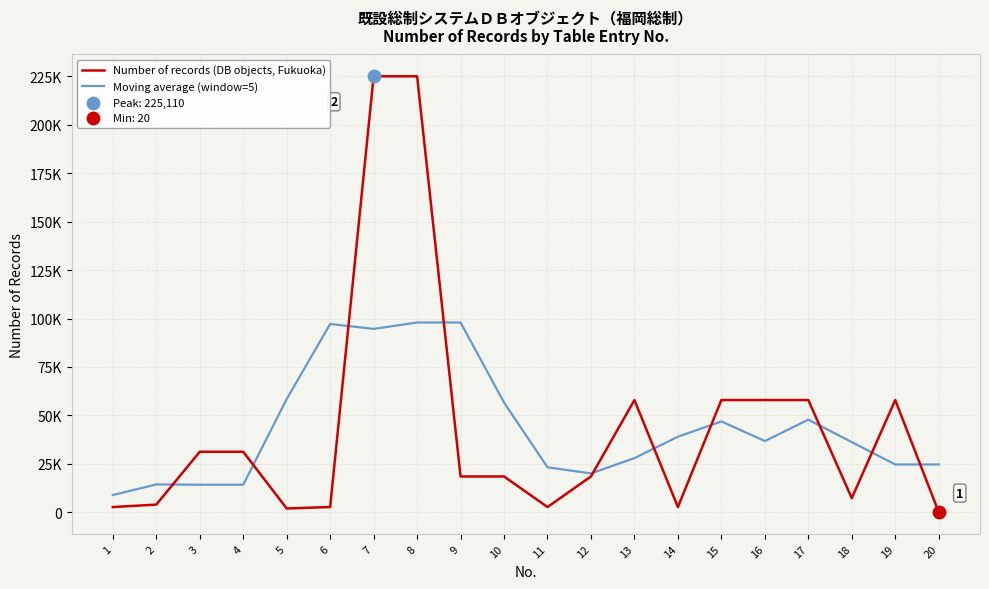

Does the chart have visible grid lines?

Yes